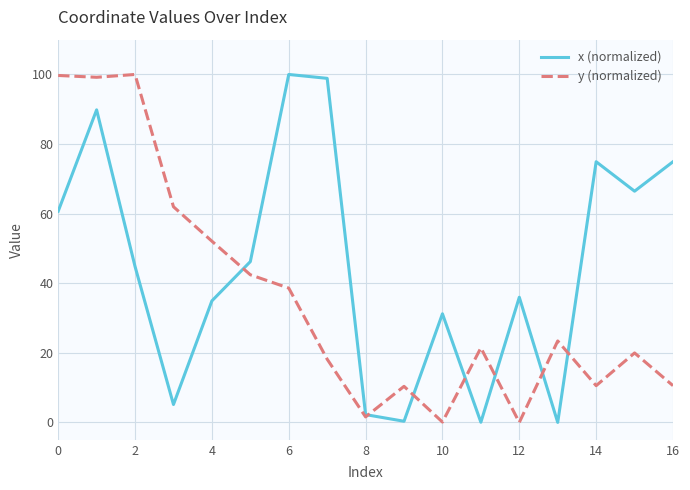

Which series has the largest total across all categories?

x (normalized)